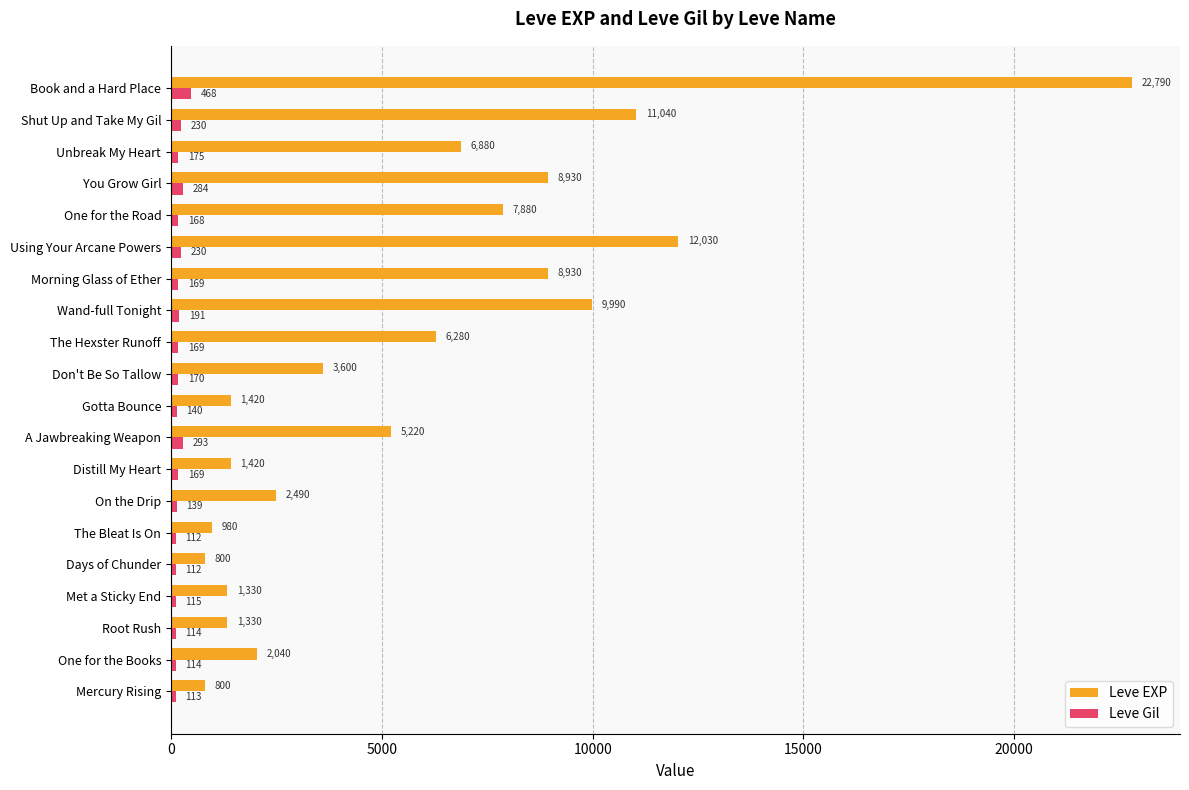

Rank the series at Root Rush from lowest to highest value.

Leve Gil, Leve EXP